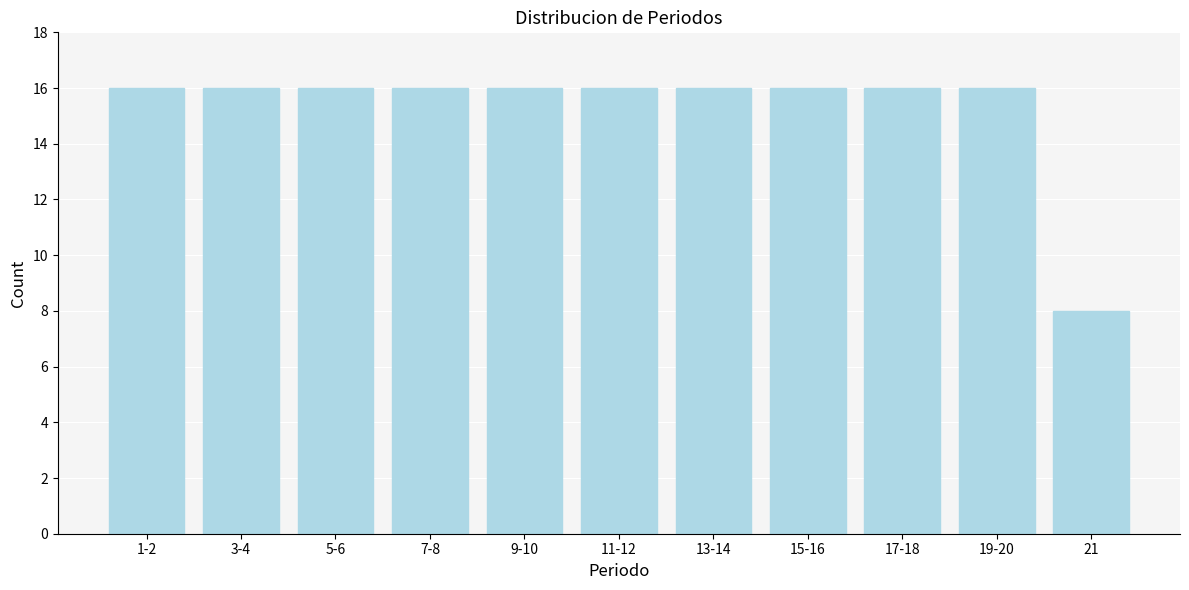

Reading right to left, list all the values displayed in this chart.

8	16	16	16	16	16	16	16	16	16	16